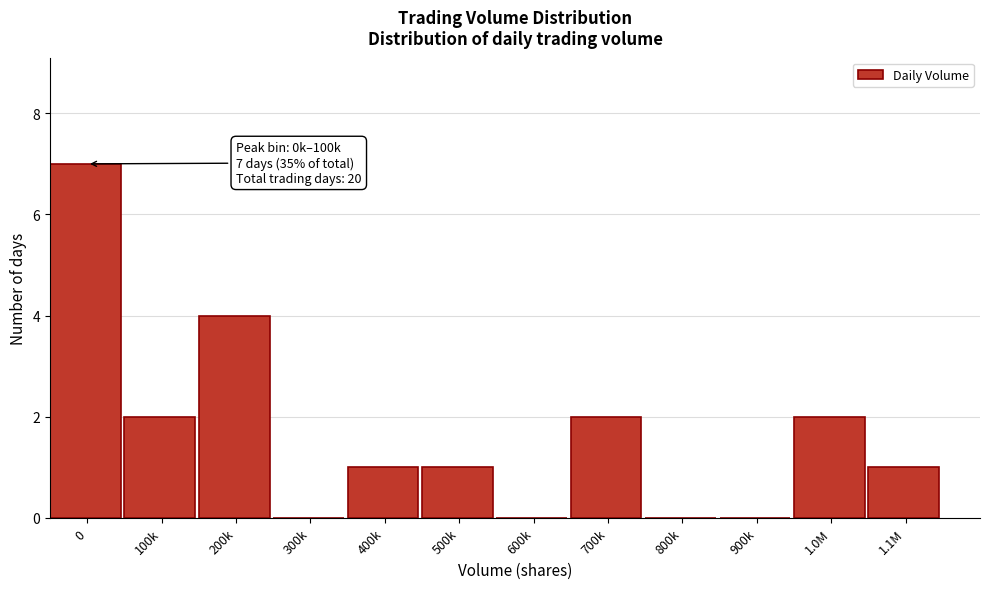

Reading right to left, what are all the values shown in this chart?

1.1M=1	1.0M=2	900k=0	800k=0	700k=2	600k=0	500k=1	400k=1	300k=0	200k=4	100k=2	0=7